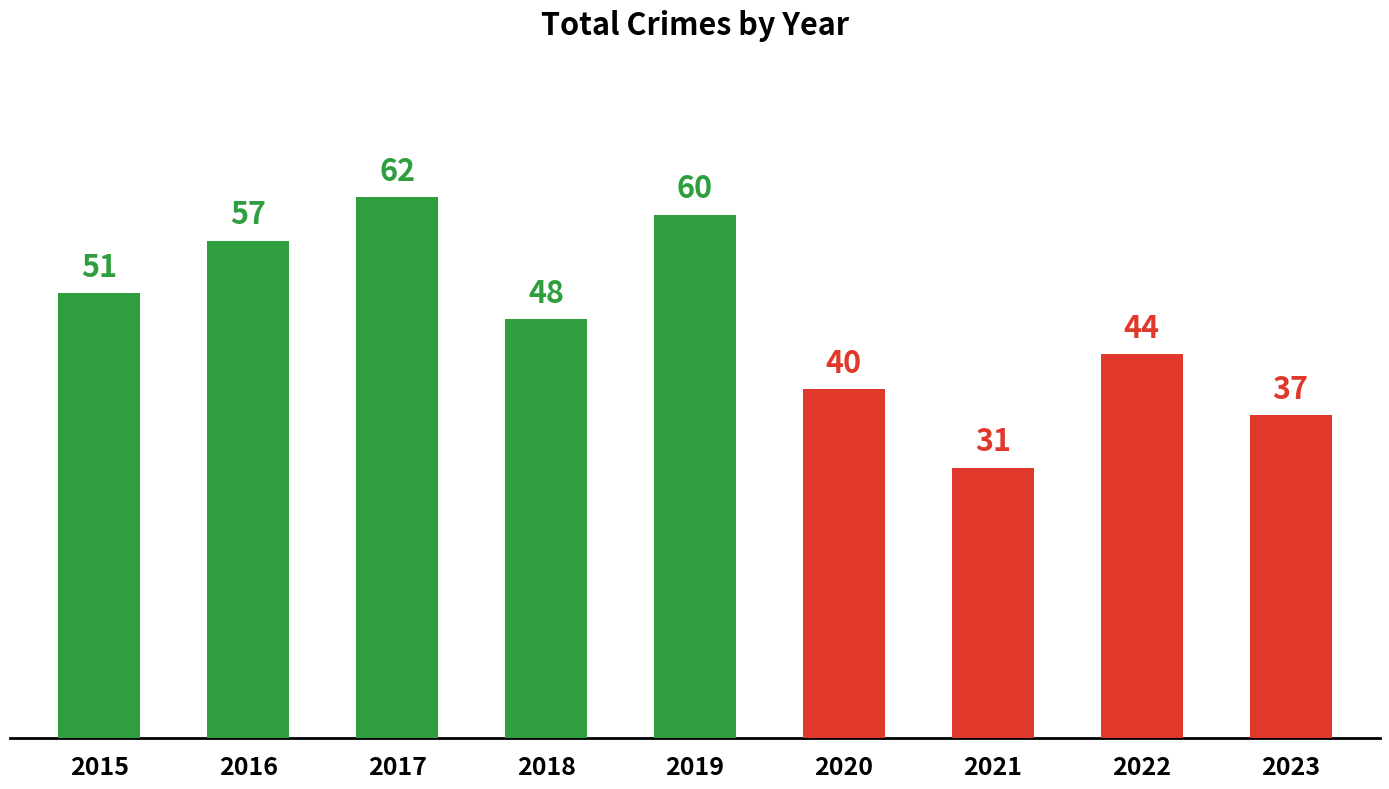

The chart shows a value of 66 at 2018. True or false?

False